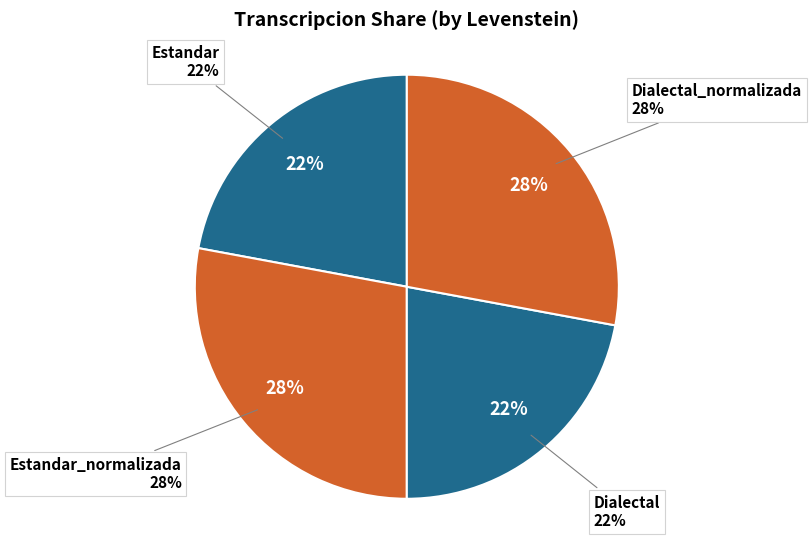

To the nearest percent, what is the difference between the largest and smallest slice percentages?

6%